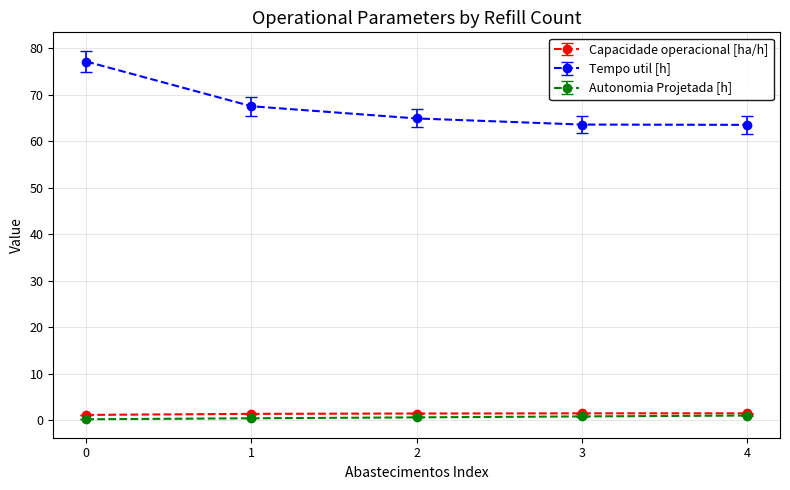

The value of Tempo util [h] at 0 is 77.2. True or false?

True